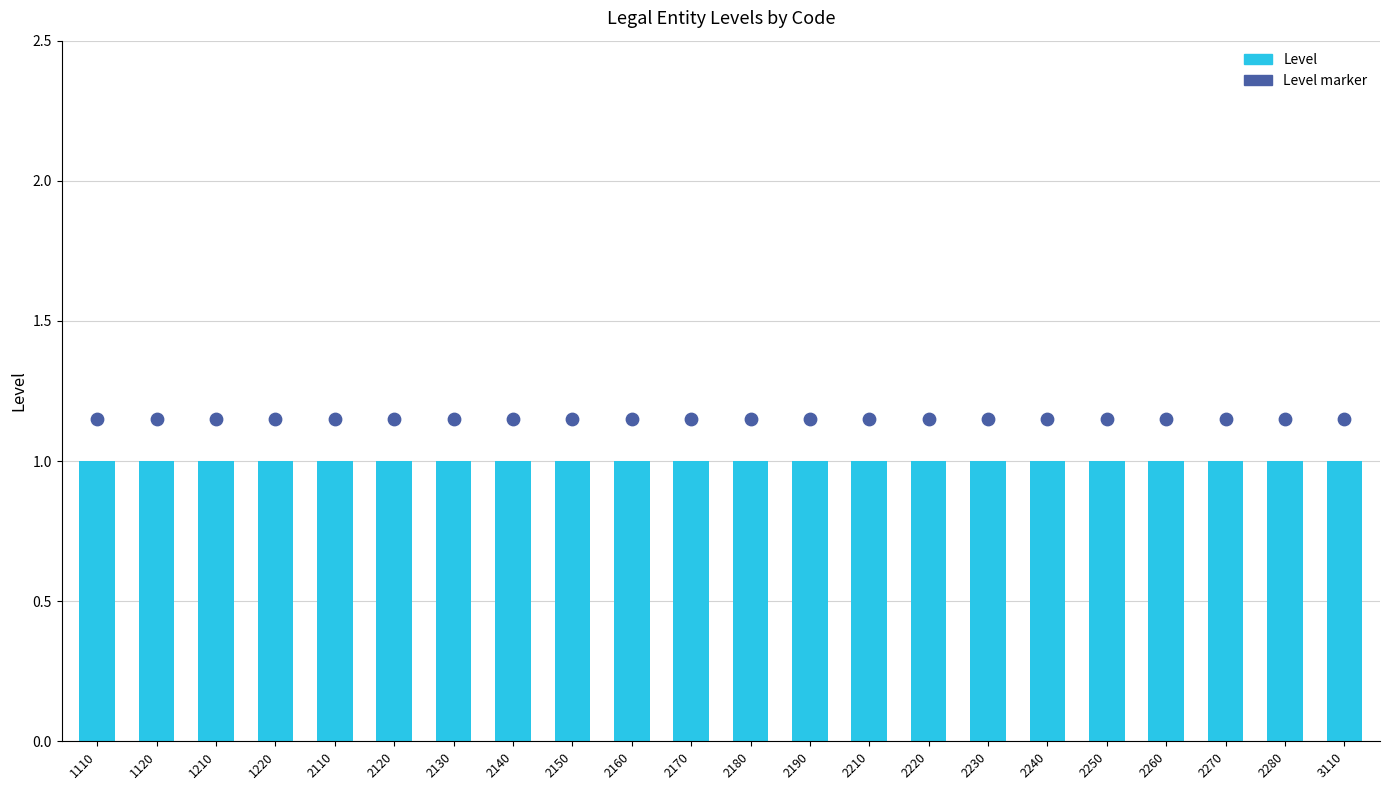

At how many categories does at least one series exceed 1?

22